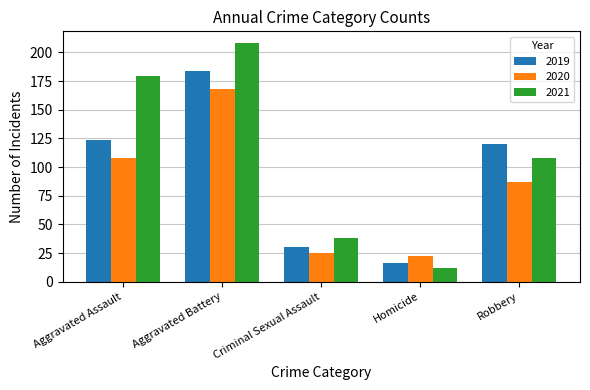

What is the label of the 5th bar from the right?

Aggravated Assault